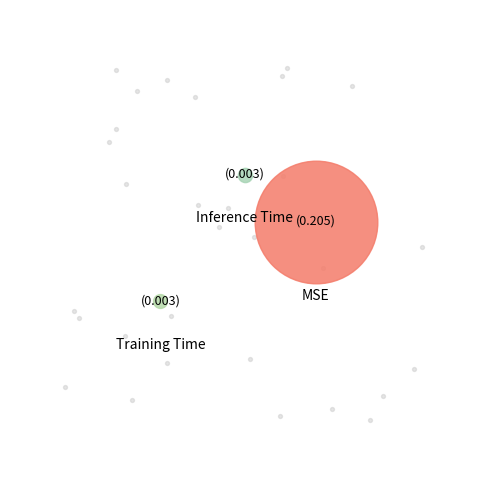

Is it true that MSE is 97% of the pie?

True